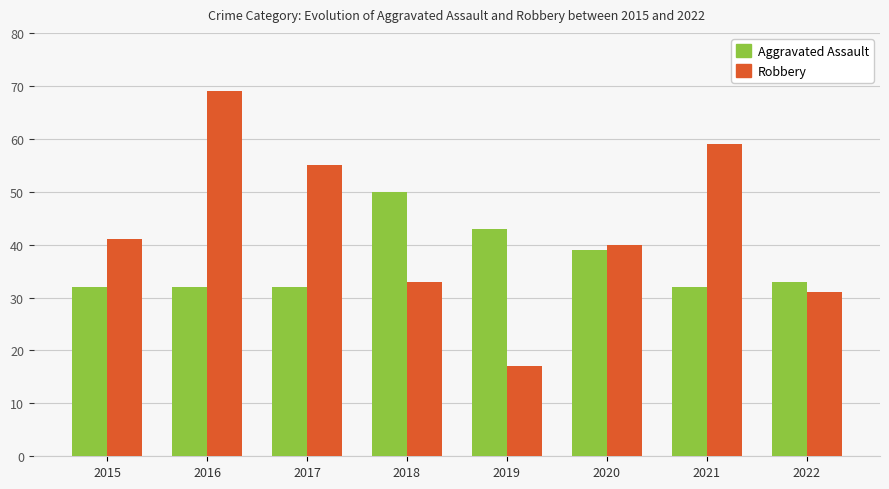

Rank the series at 2021 from highest to lowest value.

Robbery, Aggravated Assault